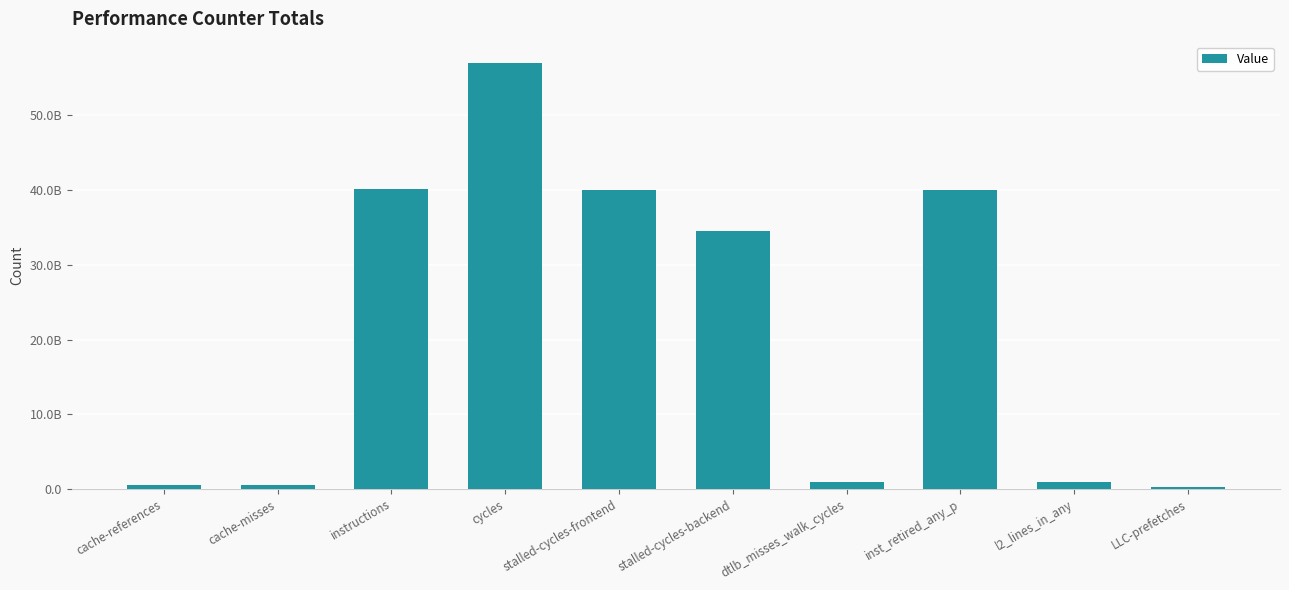

Where is the data nearest to the value 28663777300?

stalled-cycles-backend